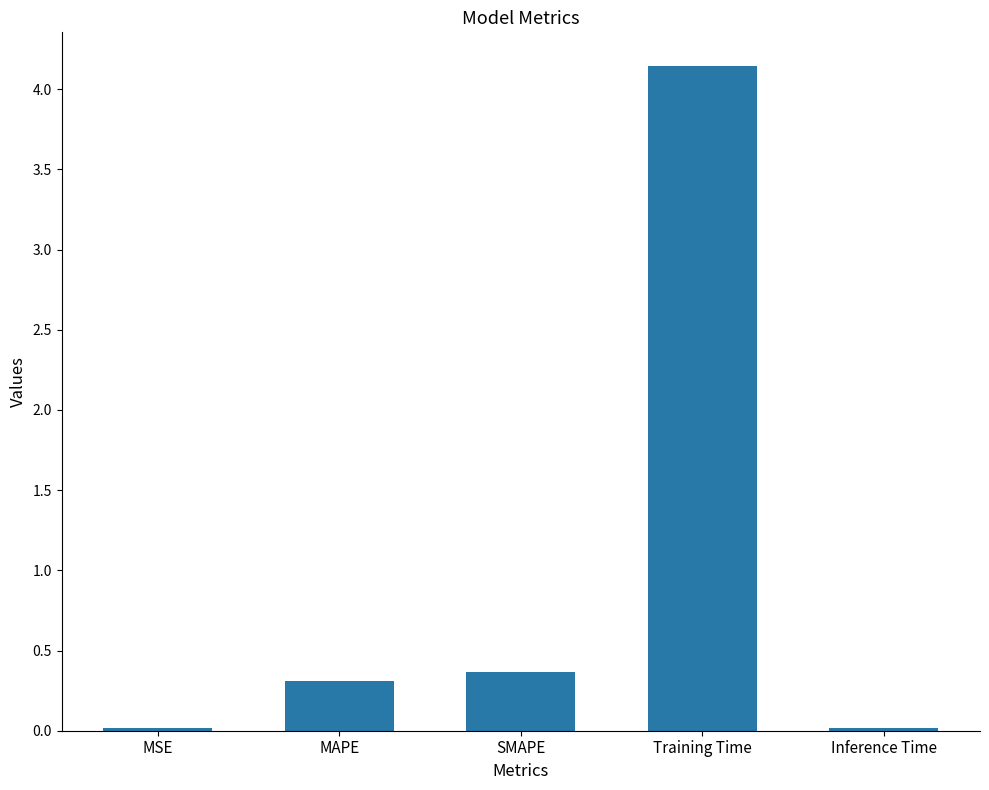

Which has a higher value, SMAPE or Inference Time?

SMAPE